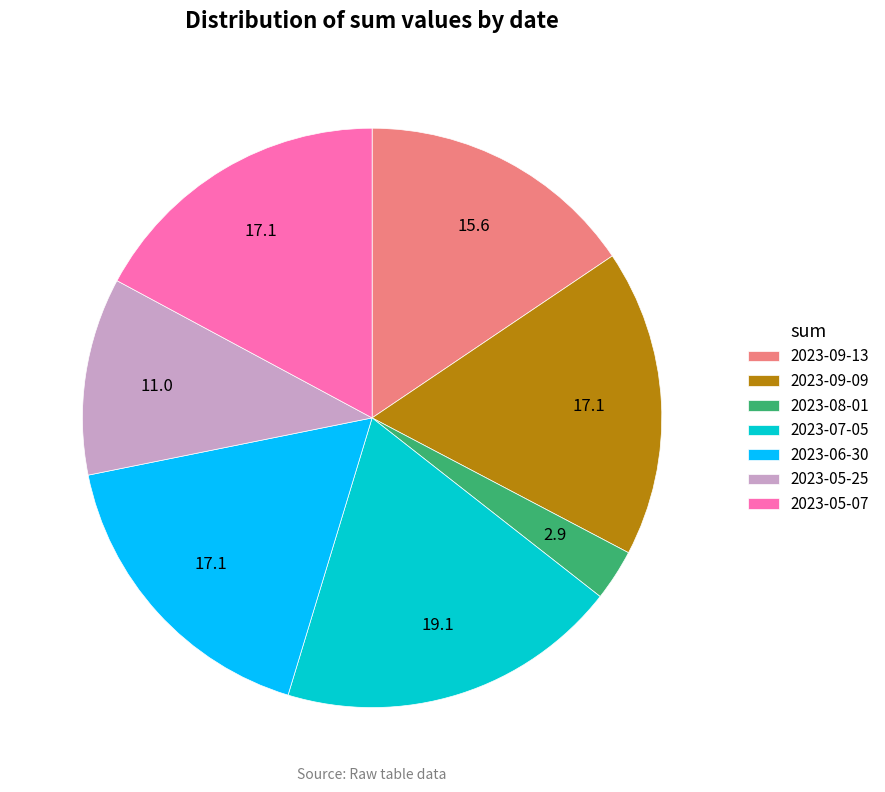

Does any single category account for the majority?

No